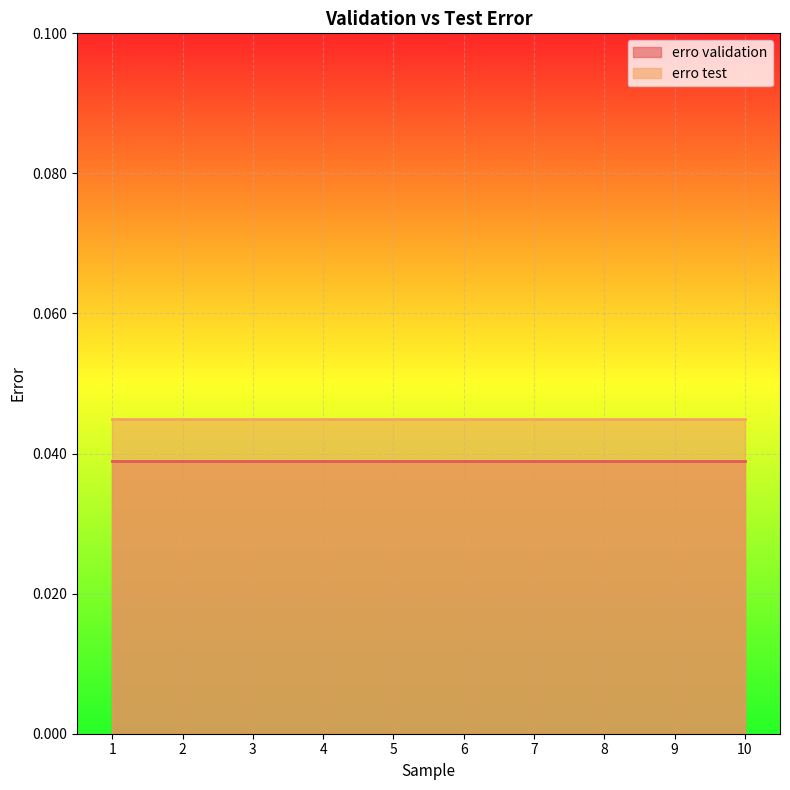

Rank the series by their average value, from lowest to highest.

erro validation, erro test